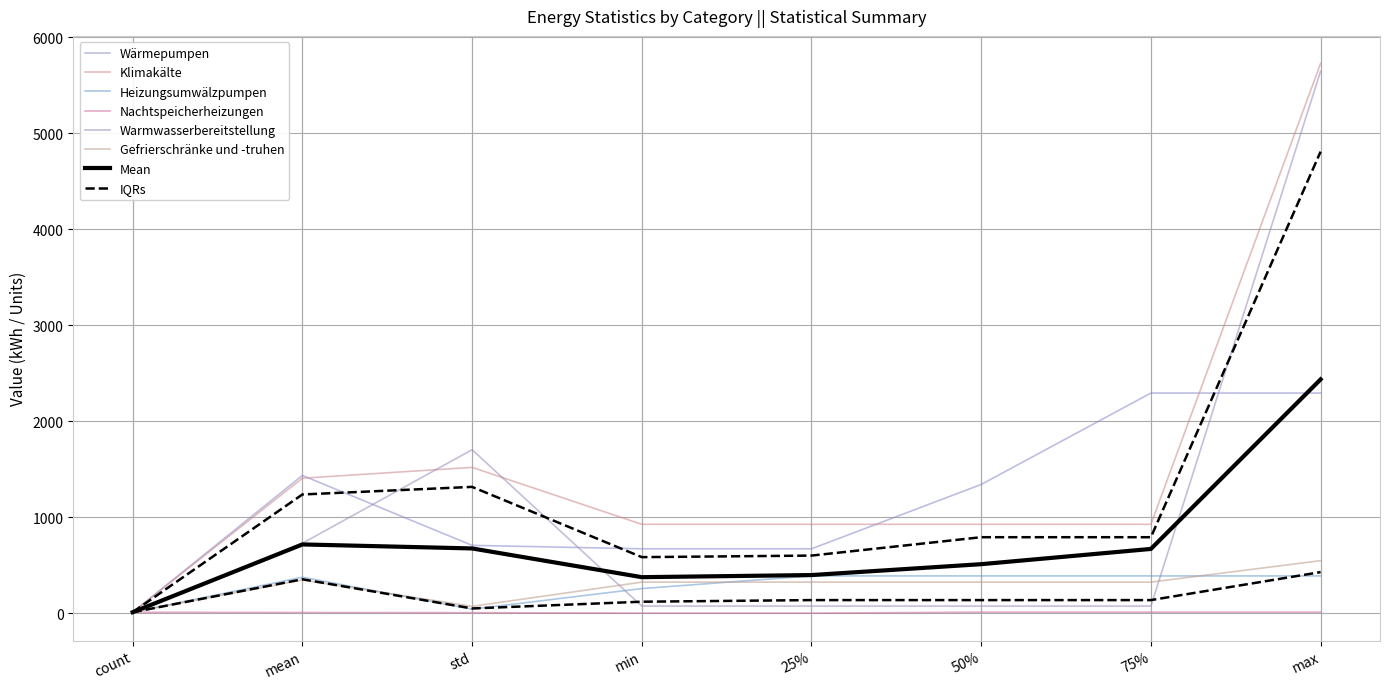

The value of Nachtspeicherheizungen at std is 7.2. True or false?

False